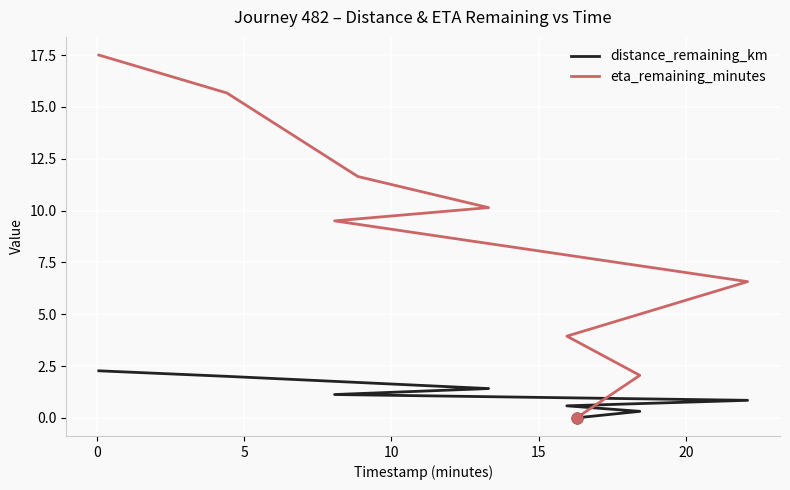

Which series contains the highest Y value?

eta_remaining_minutes